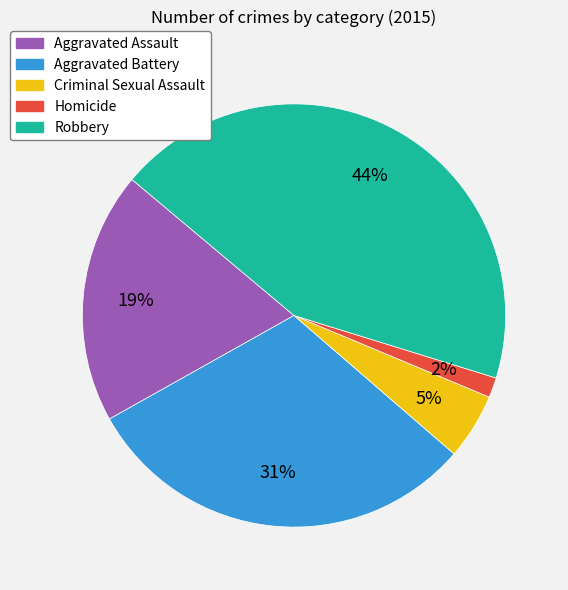

Is the sum of Criminal Sexual Assault and Robbery greater than half?

No